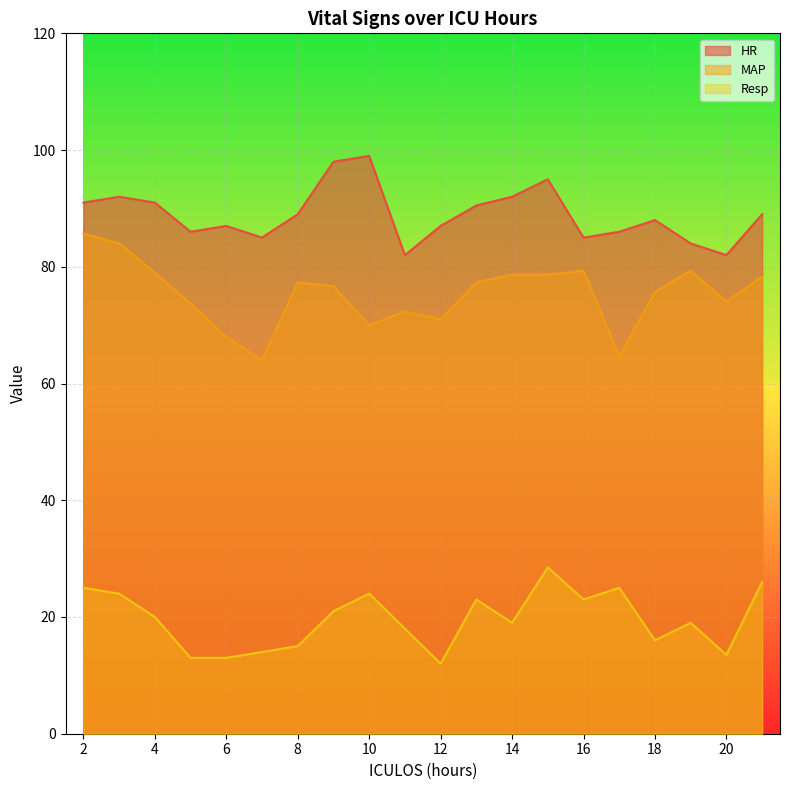

True or false: Resp and MAP cross at least once.

False